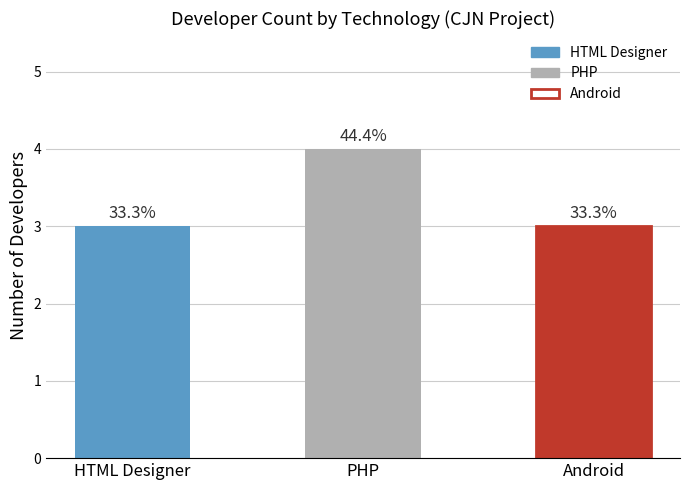

What is the difference between the maximum and minimum values?

1